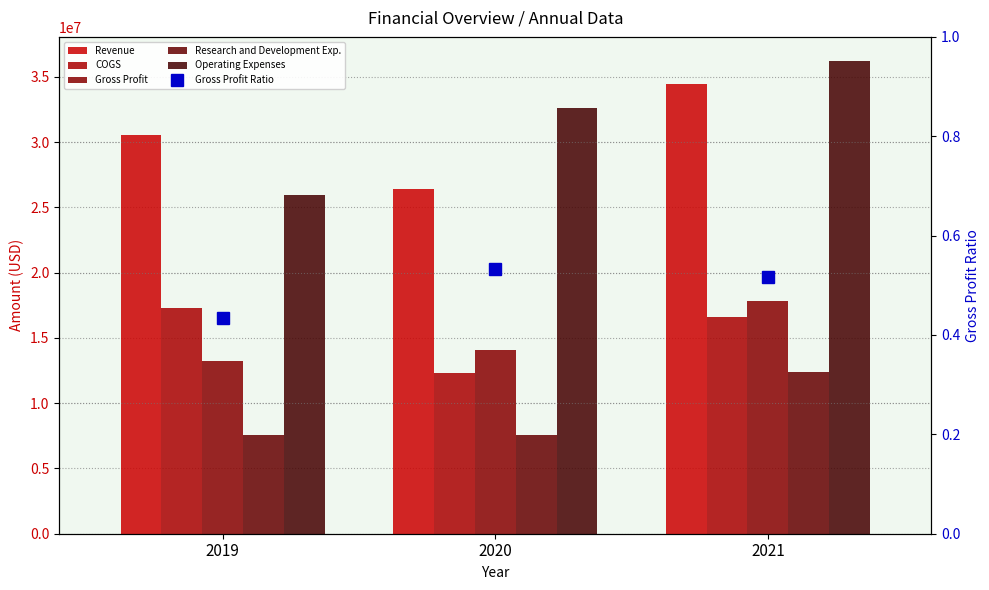

Which series has the largest total across all categories?

Operating Expenses